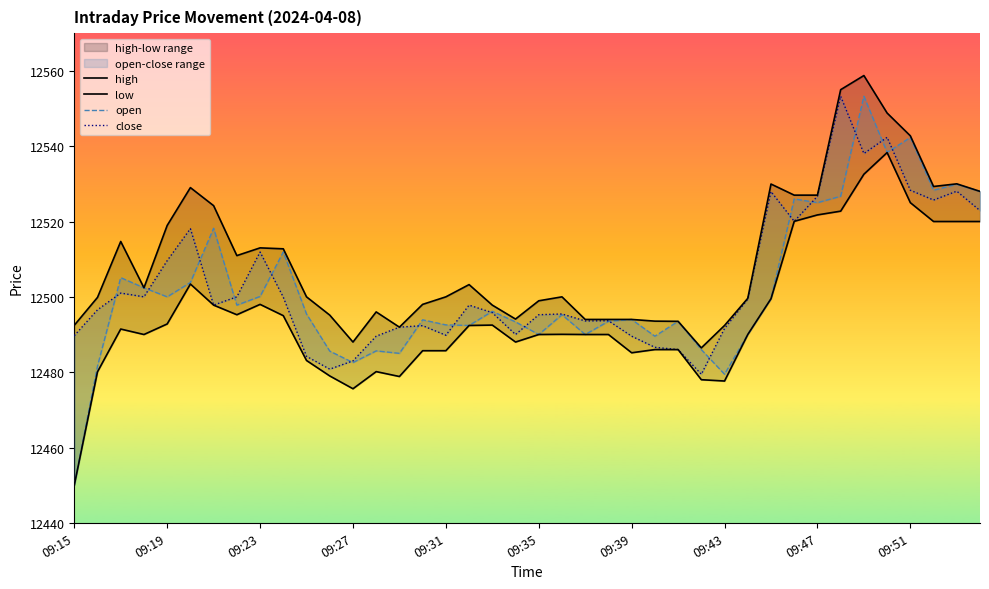

At which category does low reach its first local valley?

09:27